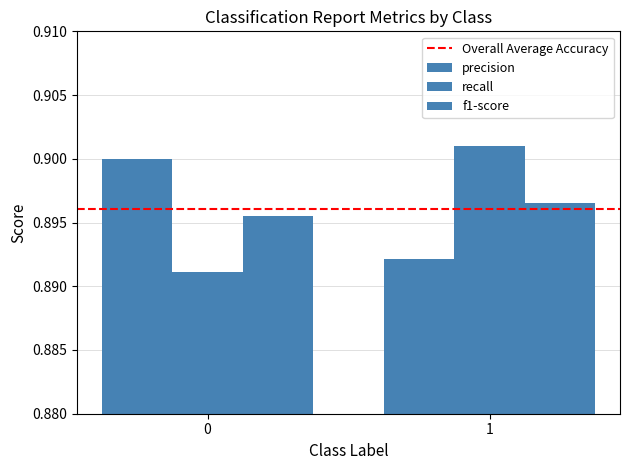

How many categories are shown in the chart?

2